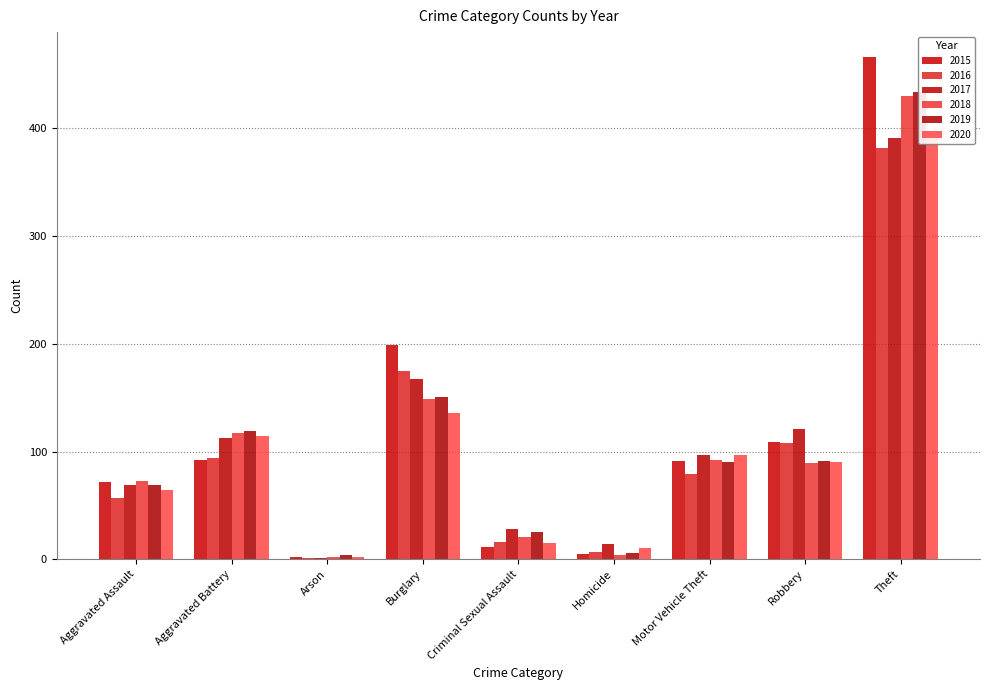

The 2019 series shows 34 at Robbery. True or false?

False